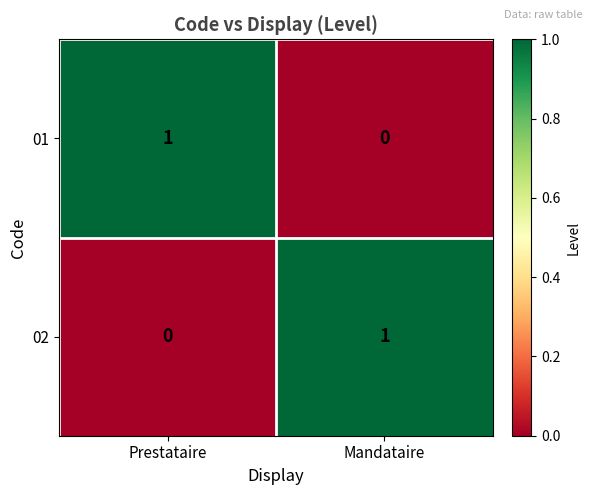

True or false: 01 has a value of 1 at Prestataire.

True